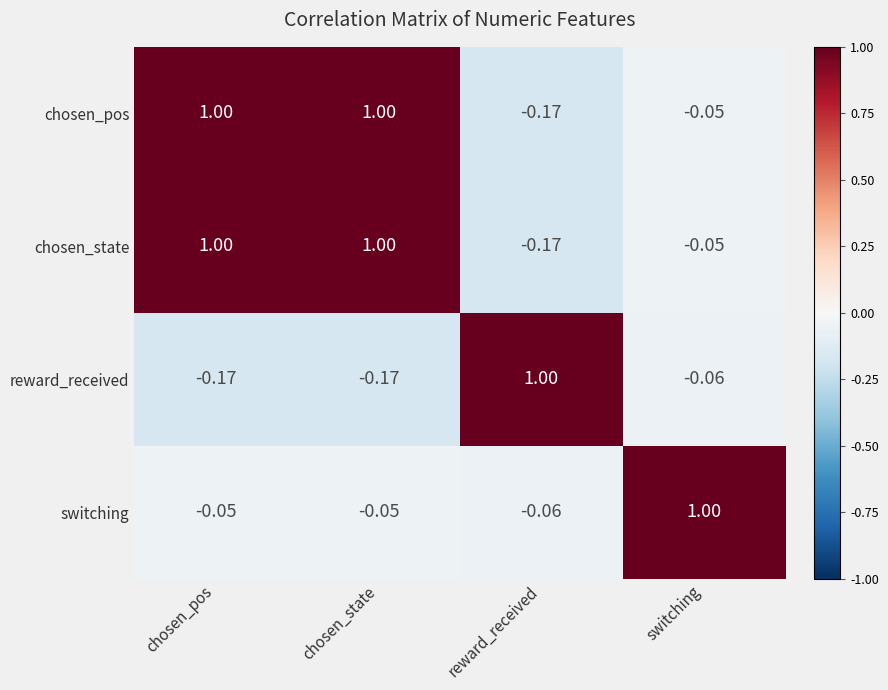

How many data points in switching are above 0?

1